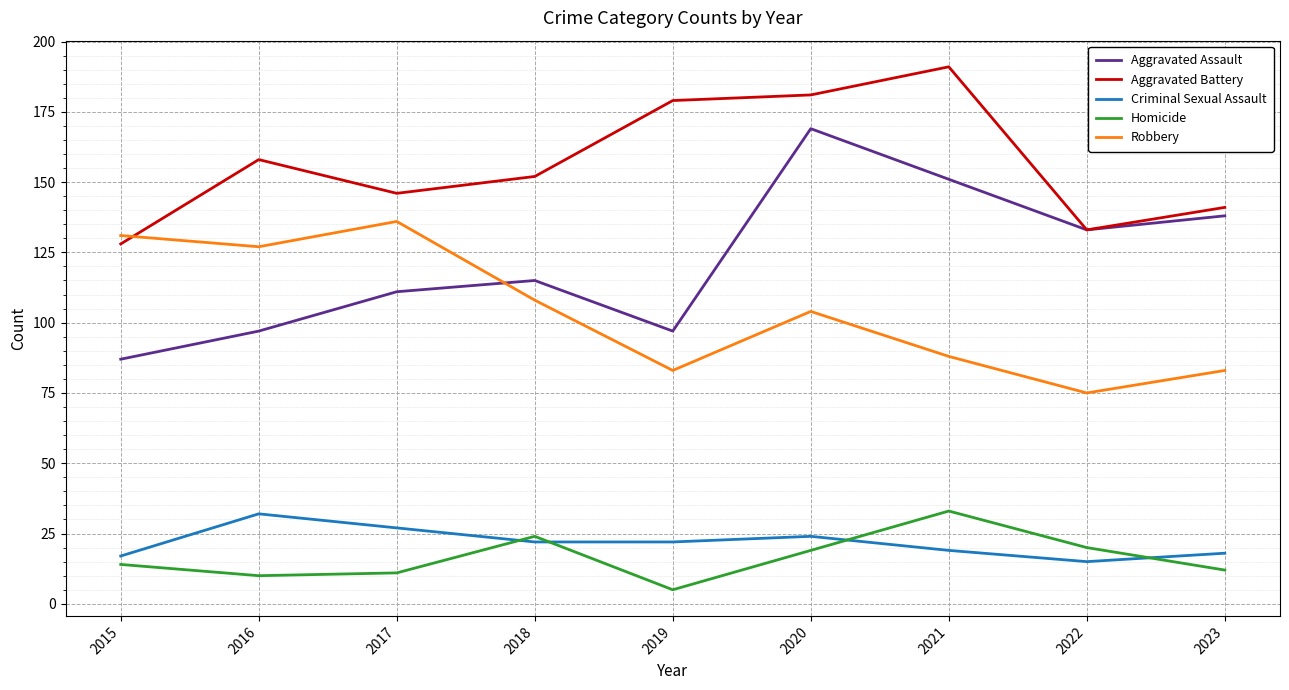

At which label does Robbery first exceed 104?

2015